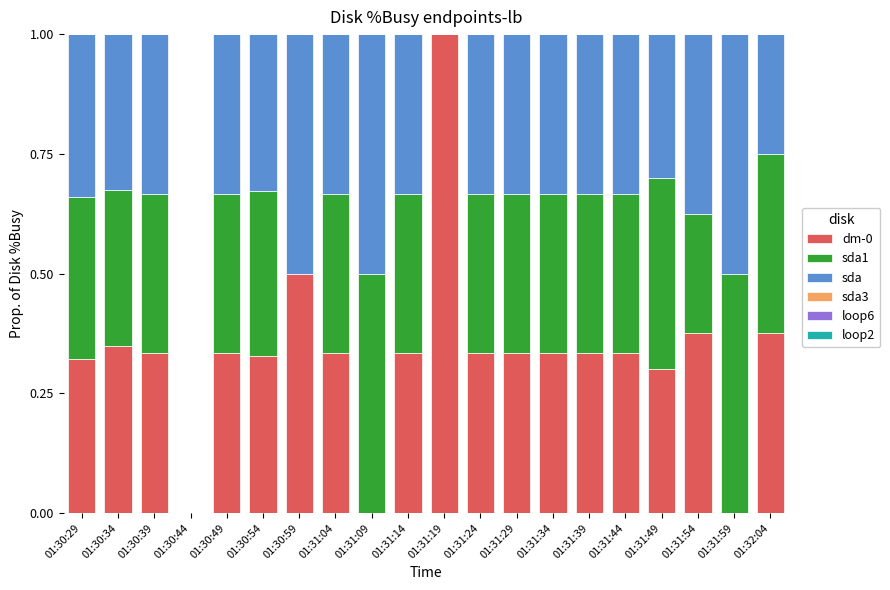

What is the total value across all series at 01:31:04?

1.0